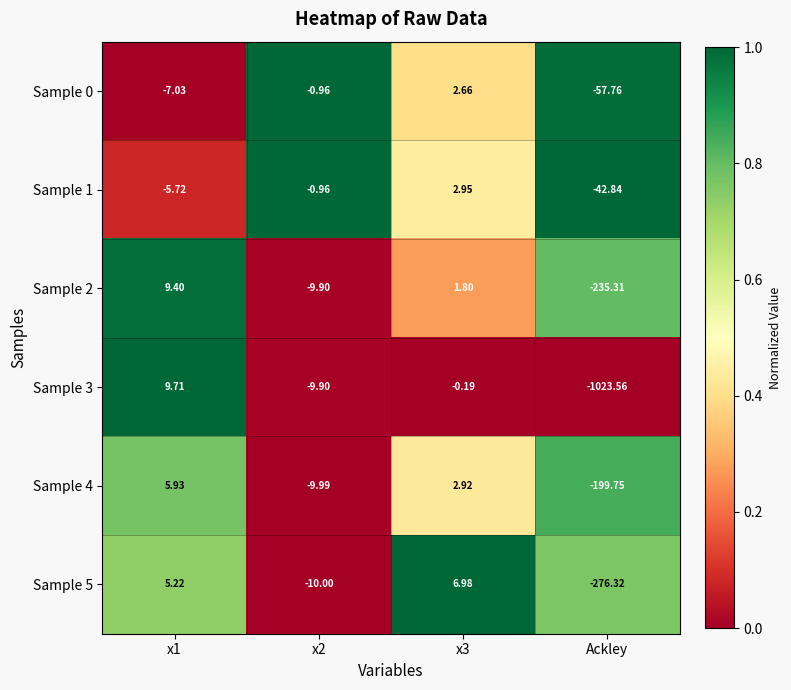

At which label does Sample 3 reach its minimum?

Ackley